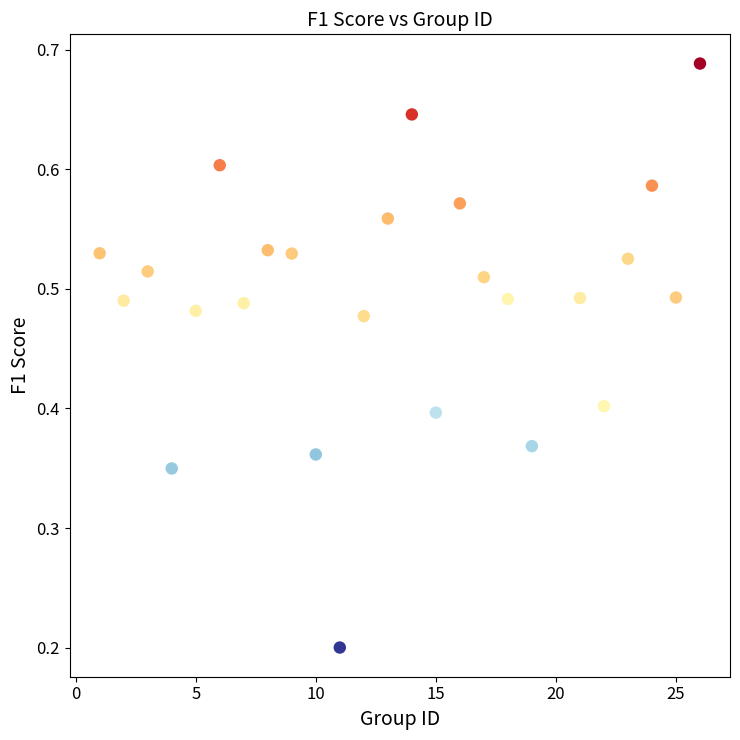

What is the range of X values (max minus min)?

25.0